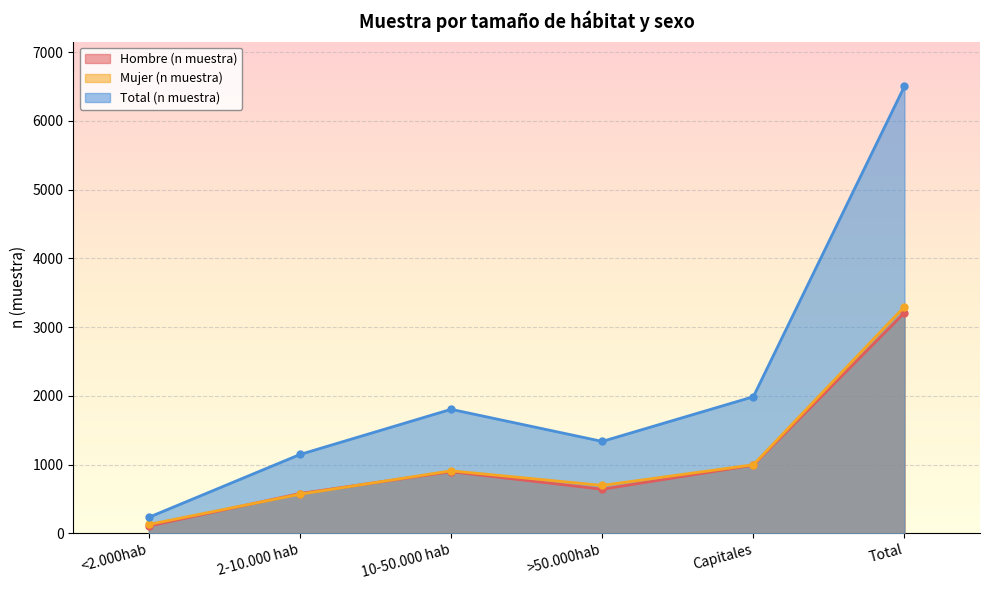

True or false: Mujer (n muestra) and Hombre (n muestra) cross at least once.

True